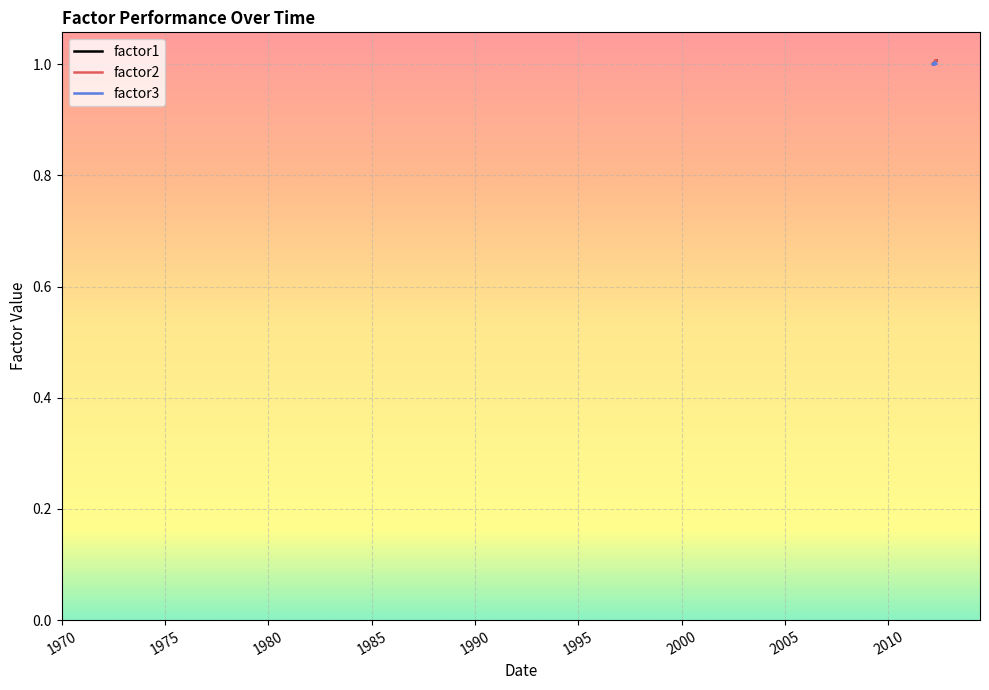

What is the minimum value shown in the chart?

1.0